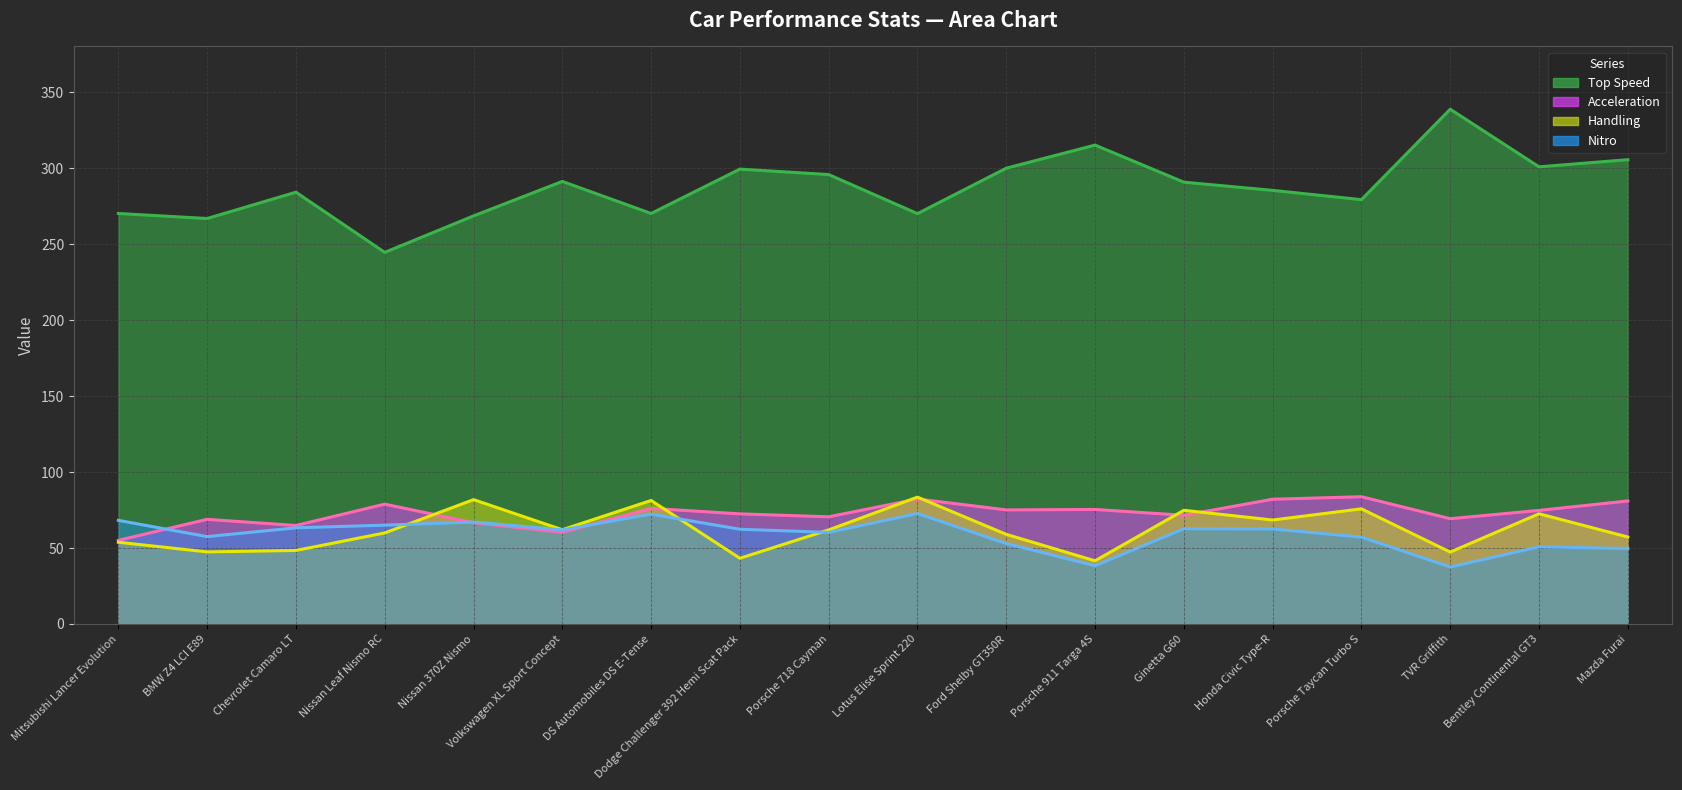

At which label does Top Speed (line) reach its minimum?

Nissan Leaf Nismo RC